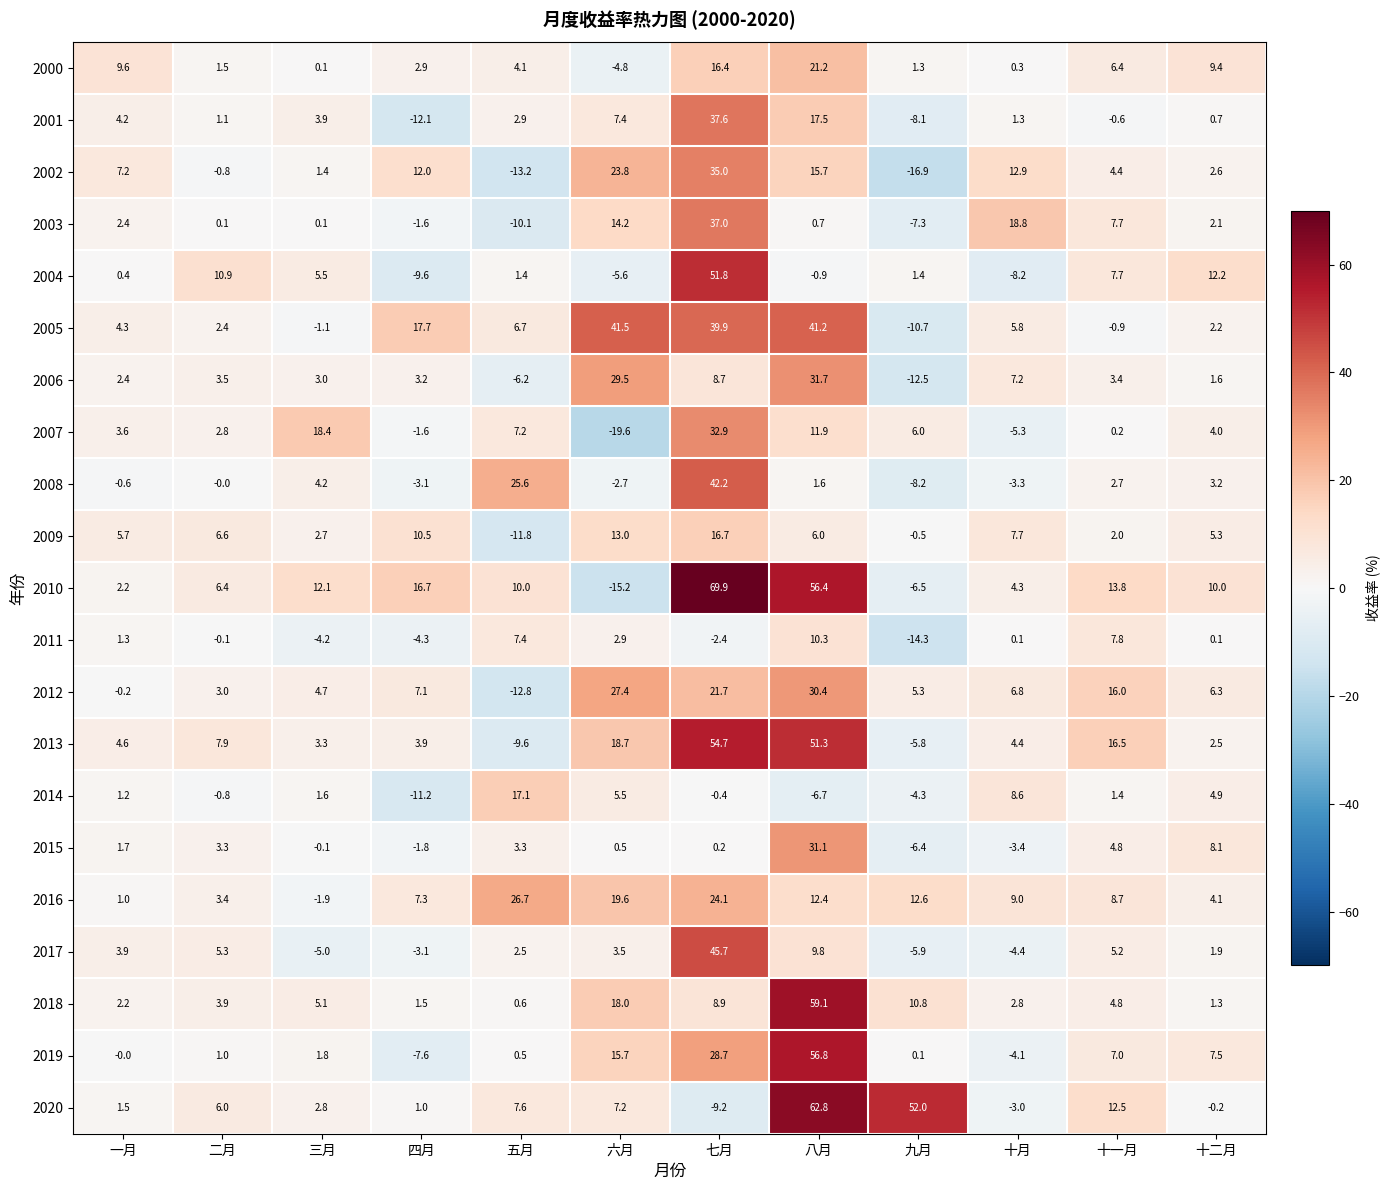

Where does the 2008 series first go above 1?

三月